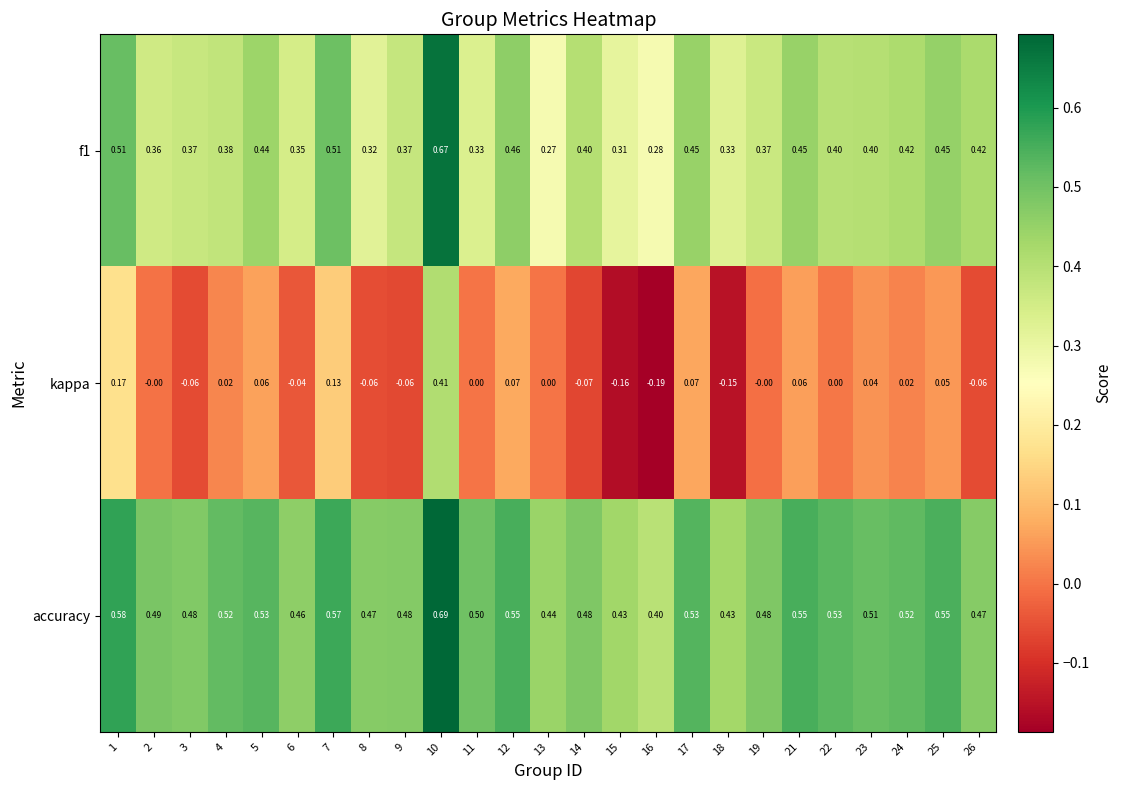

Rank the series by their average value, from lowest to highest.

kappa, f1, accuracy